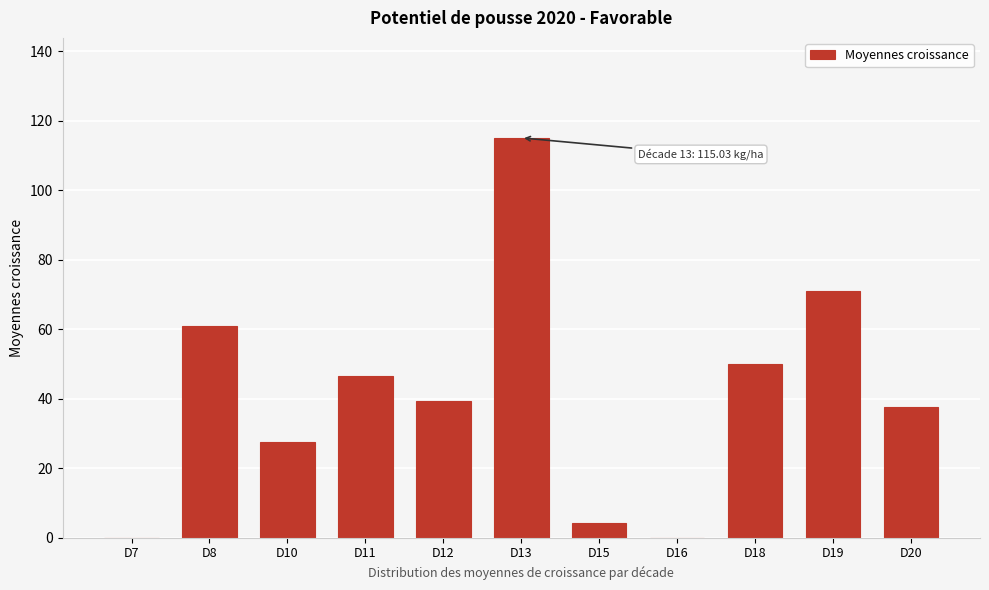

Reading left to right, list all the values displayed in this chart.

D7=0.0	D8=60.9	D10=27.7	D11=46.4	D12=39.3	D13=115.0	D15=4.2	D16=0.0	D18=50.0	D19=70.8	D20=37.5